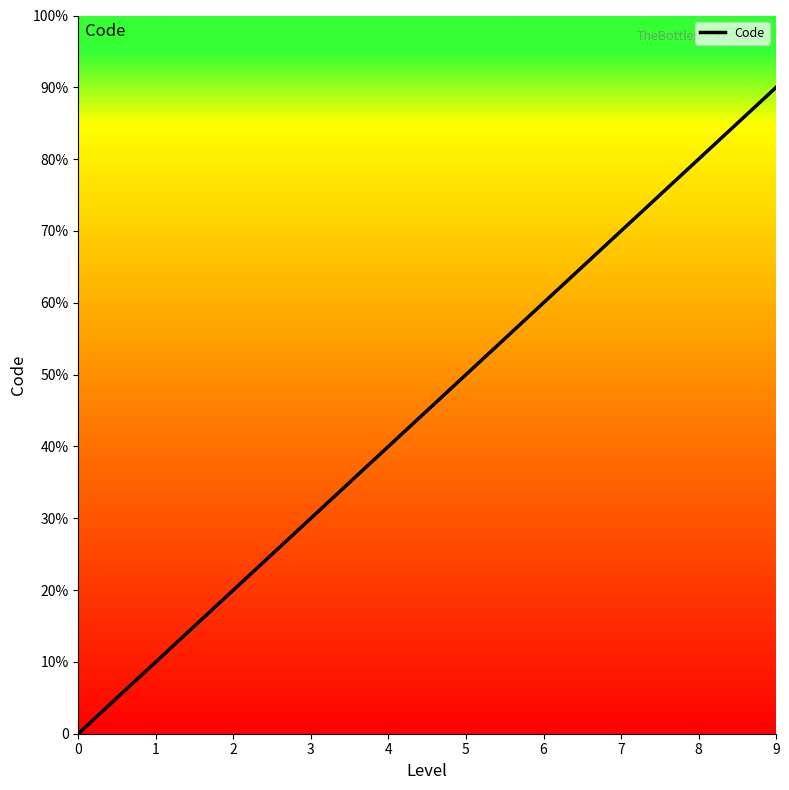

The value at 0 is 3. True or false?

False